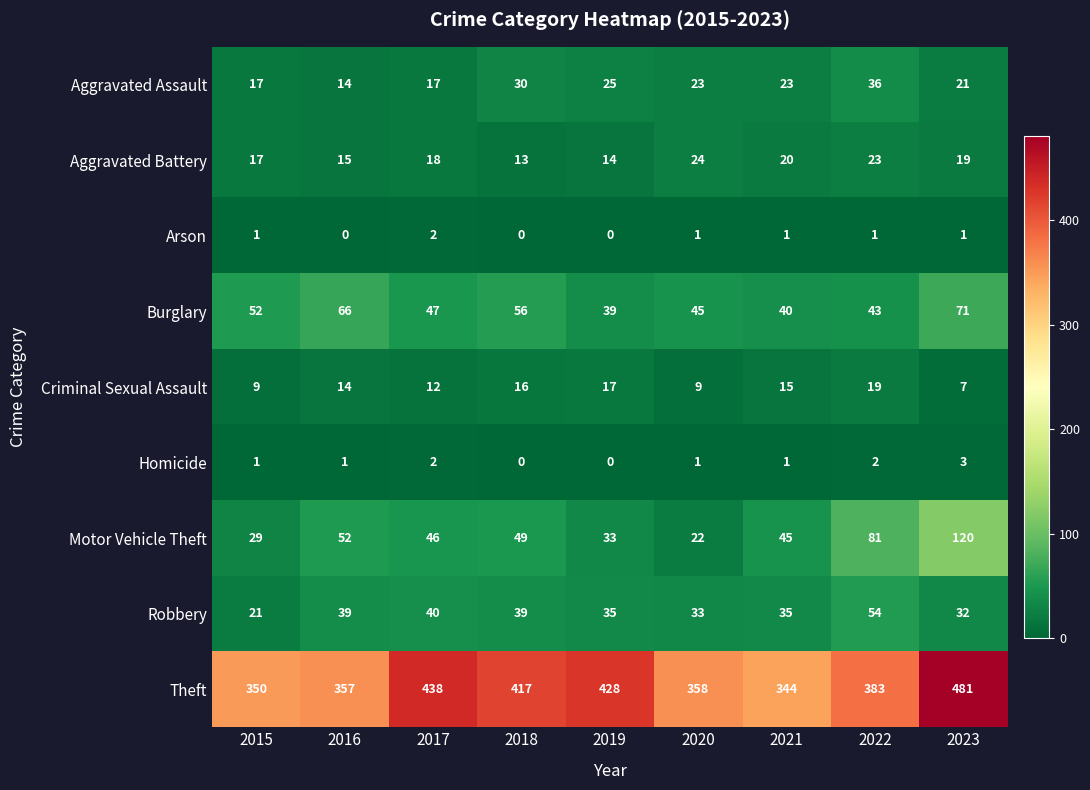

What is the difference between the second highest and minimum values in the Criminal Sexual Assault series?

10